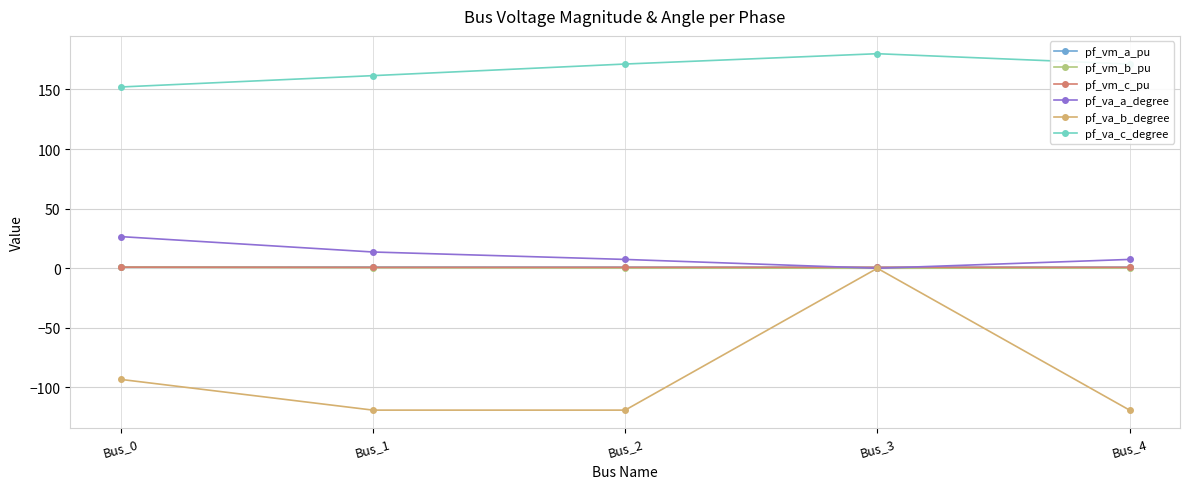

True or false: pf_va_a_degree and pf_va_c_degree intersect in this chart.

False